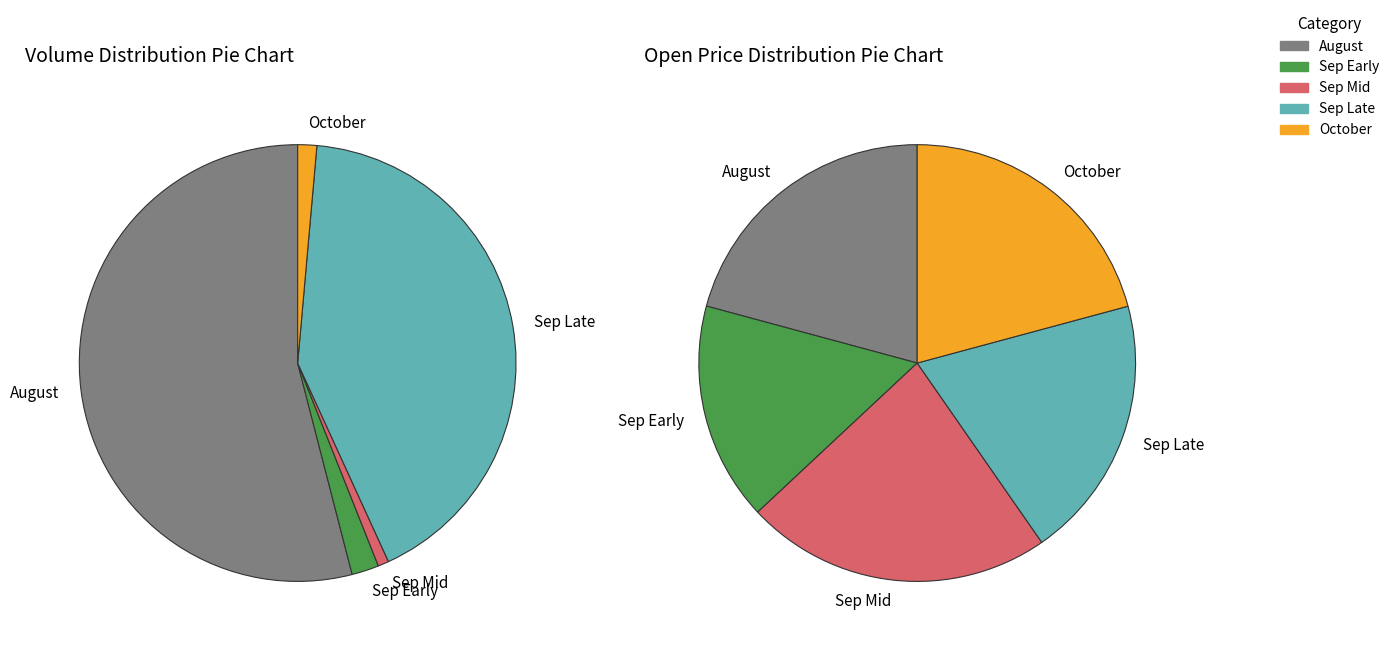

True or false: 2025-09-16 accounts for 0% of the total.

True